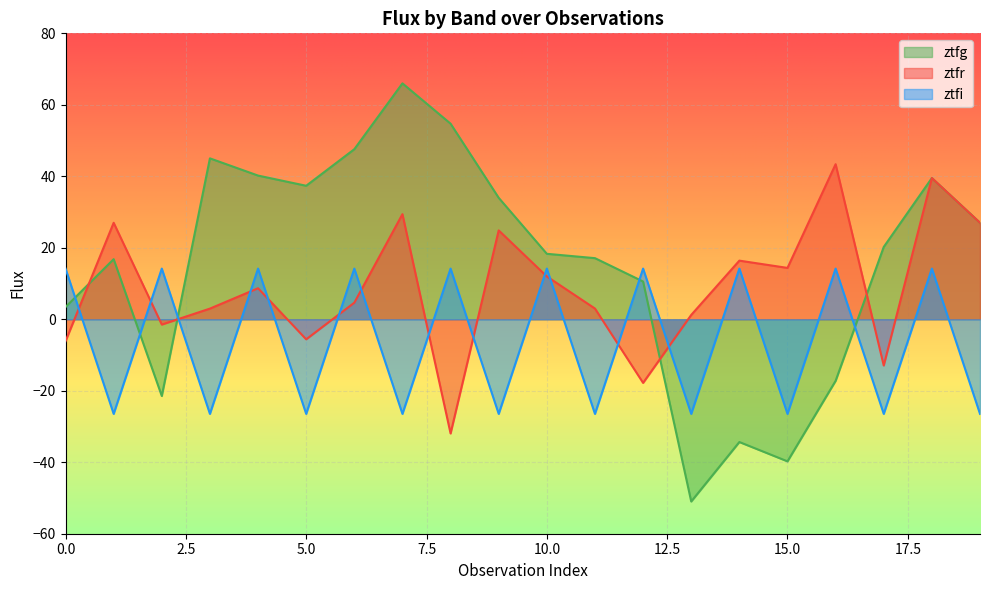

List the series in order of their overall mean, lowest first.

ztfi, ztfr, ztfg